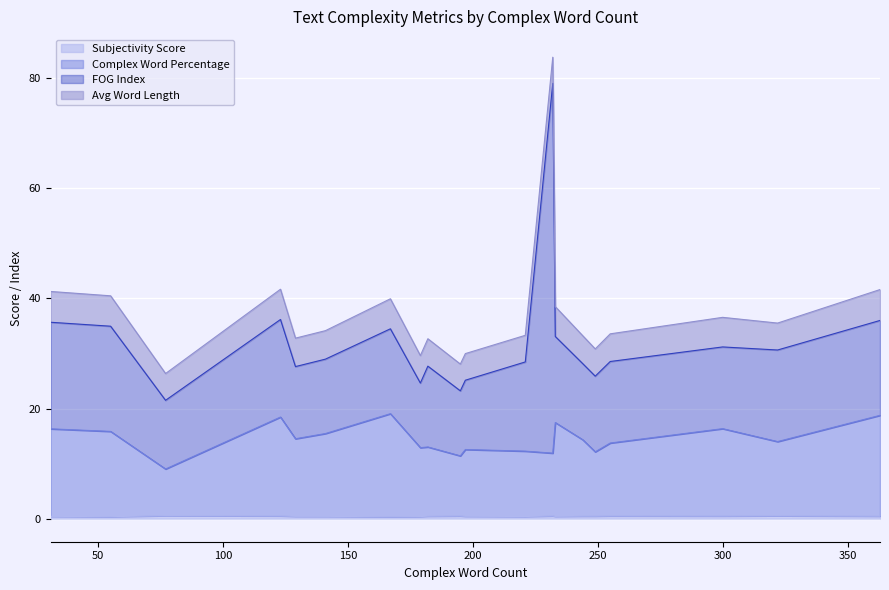

What are all the series names shown in the legend?

Subjectivity Score, Complex Word Percentage, FOG Index, Avg Word Length